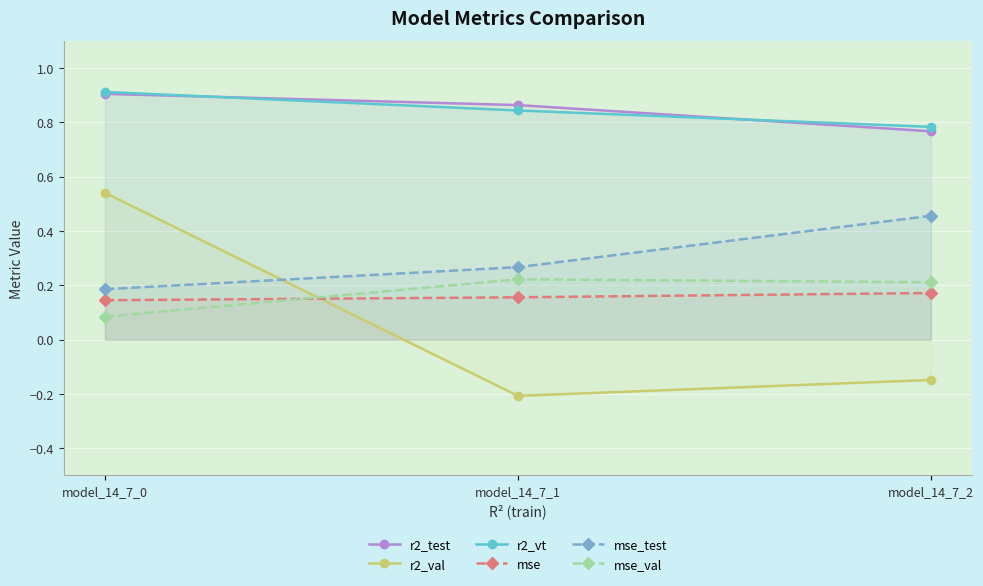

Rank the series at model_14_7_1 from highest to lowest value.

r2_test, r2_vt, mse_test, mse_val, mse, r2_val